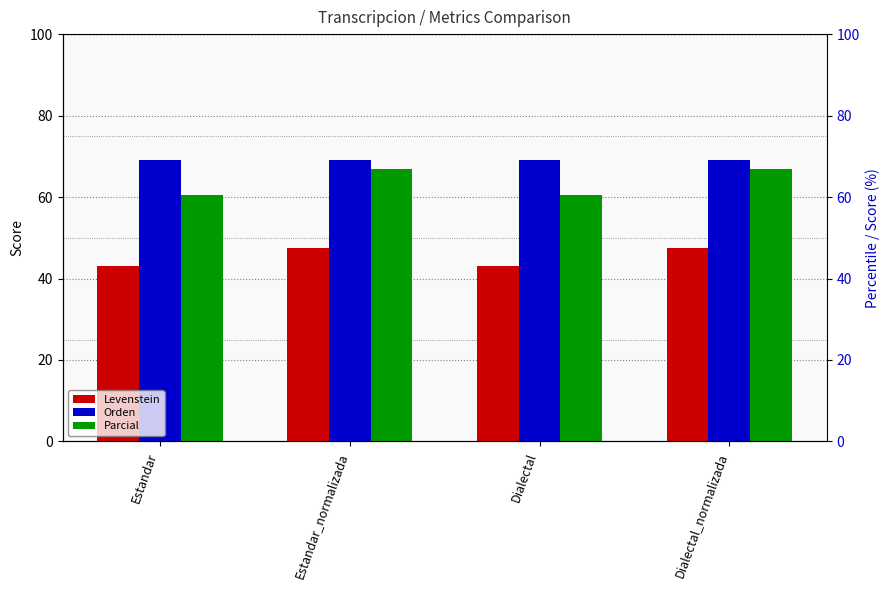

What is the value of the Levenstein bar at the 4th from the left?

47.4